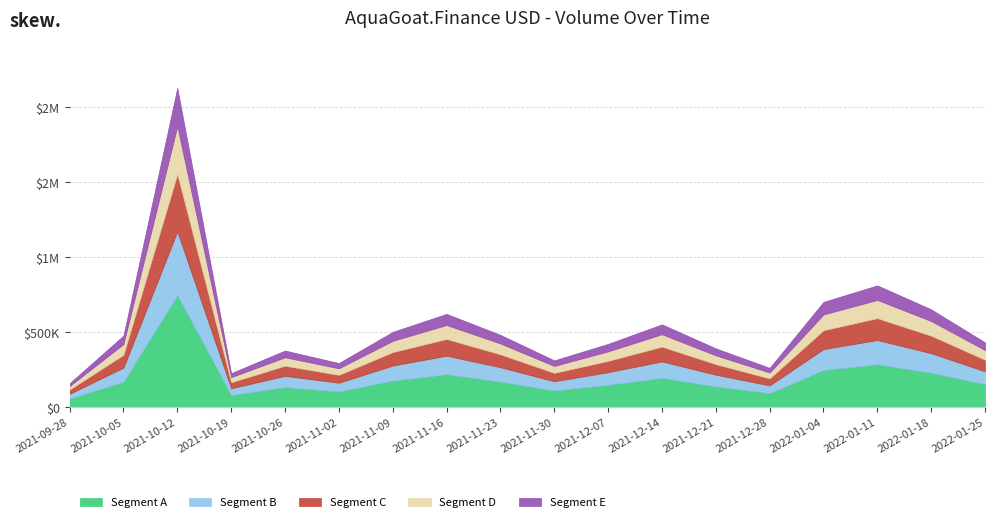

At which label does Volume reach its minimum?

2021-09-28